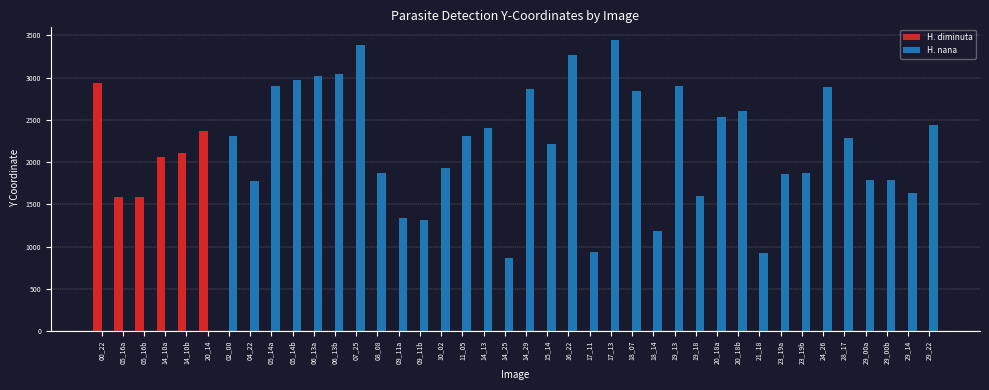

What is the sum of all H. diminuta values?

12636